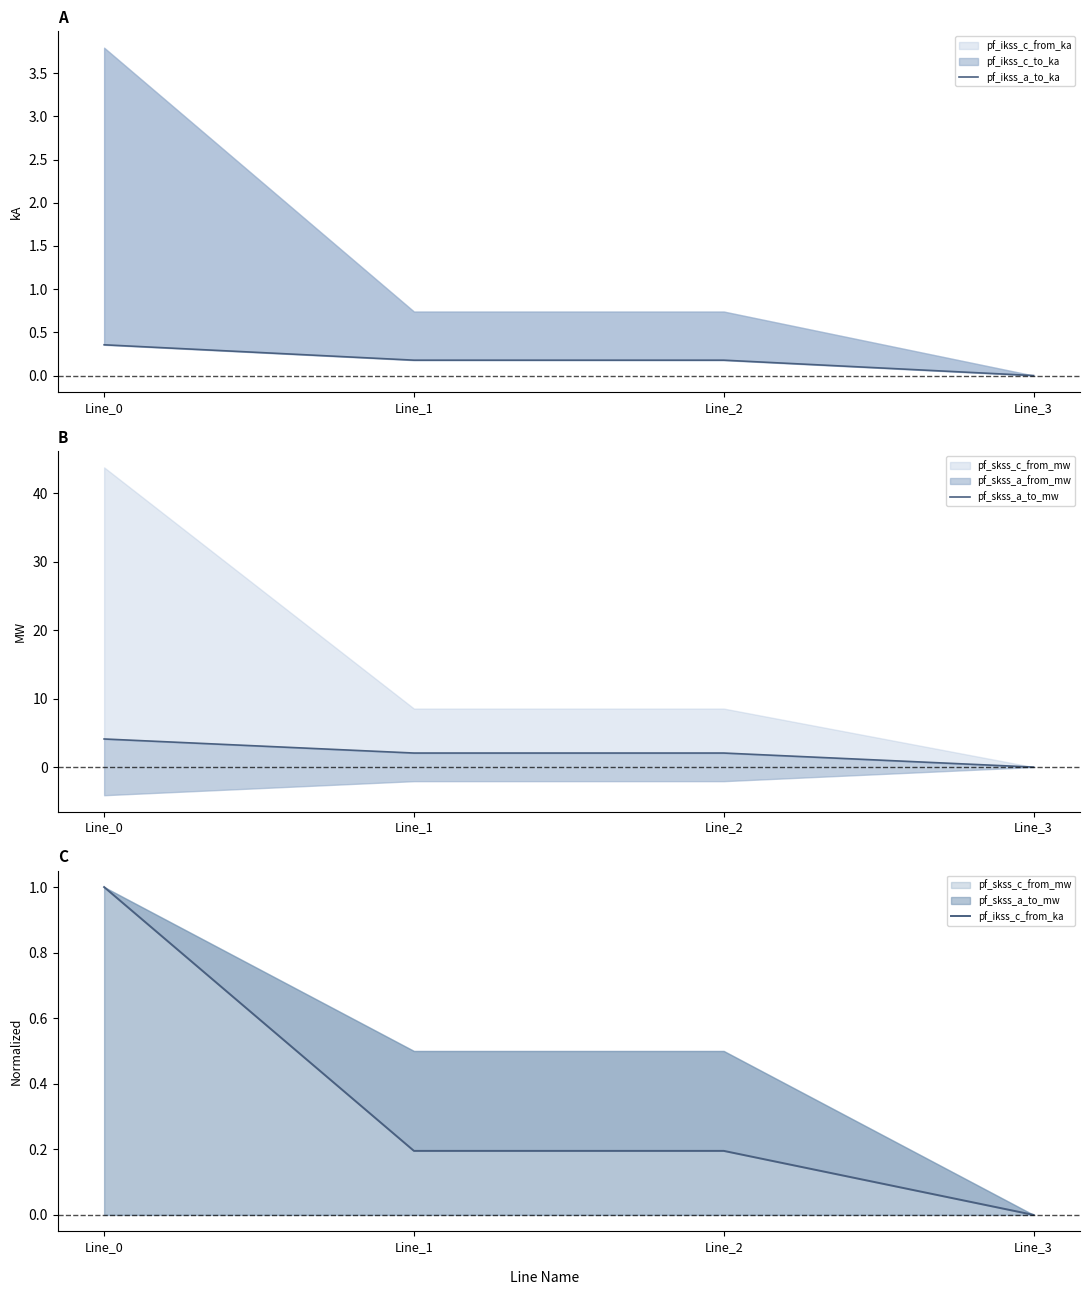

Which has a higher value, Line_3 or Line_2?

Line_2